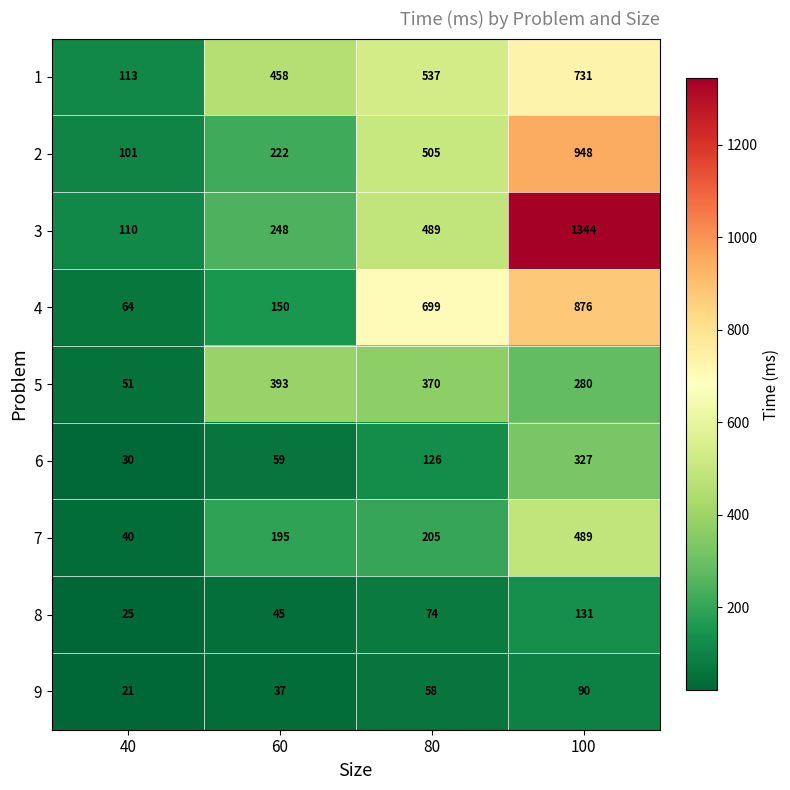

At how many categories does at least one series exceed 1254?

1